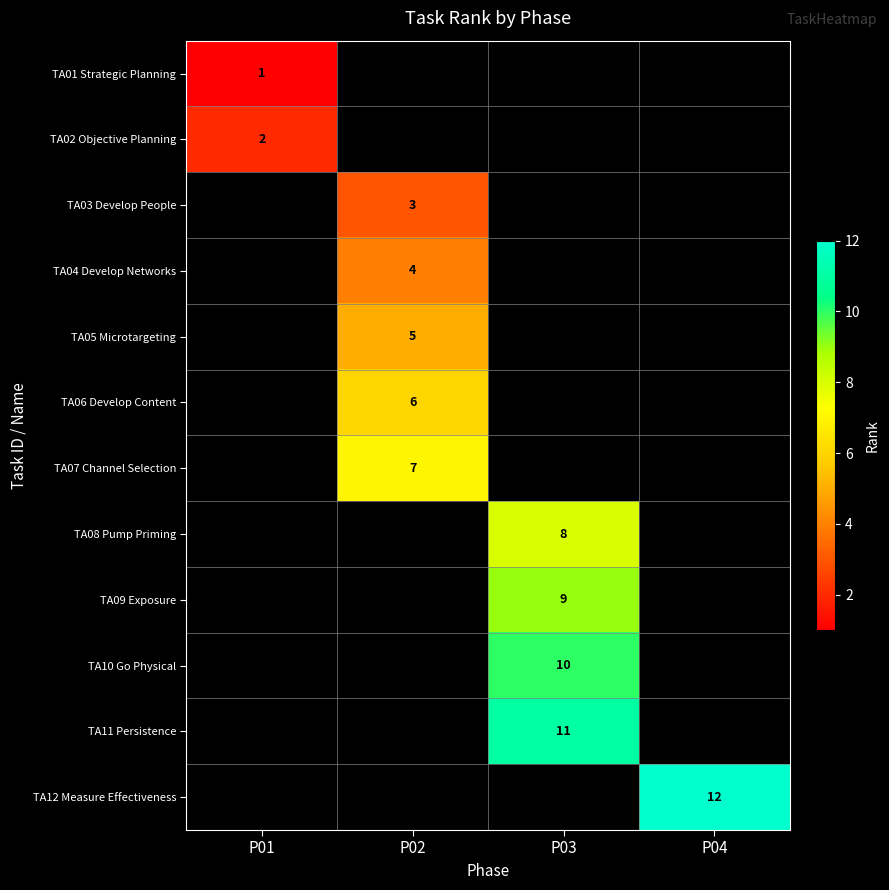

The value of TA07 Channel Selection at P02 is 9.7. True or false?

False